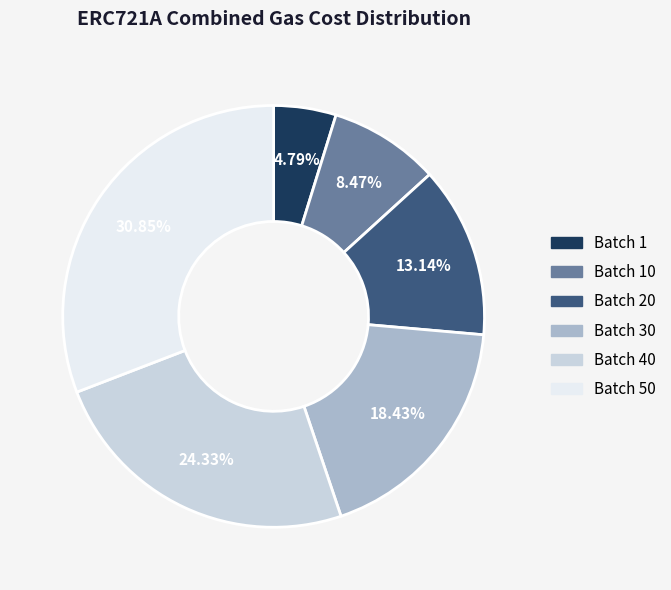

Is there any slice that represents more than half of the pie?

No